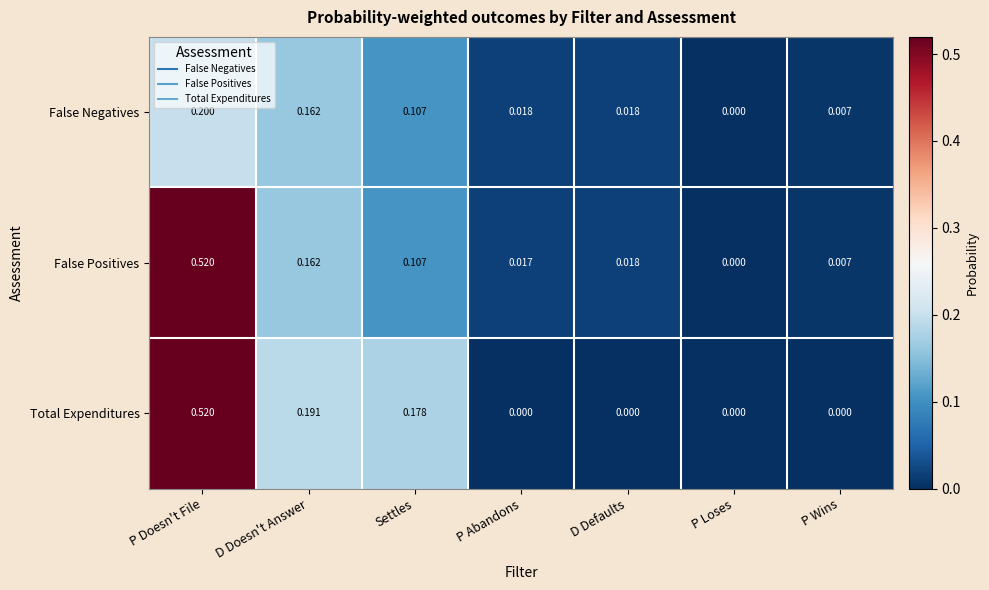

Is the value of False Positives at P Wins greater than the value of False Negatives at D Defaults?

No